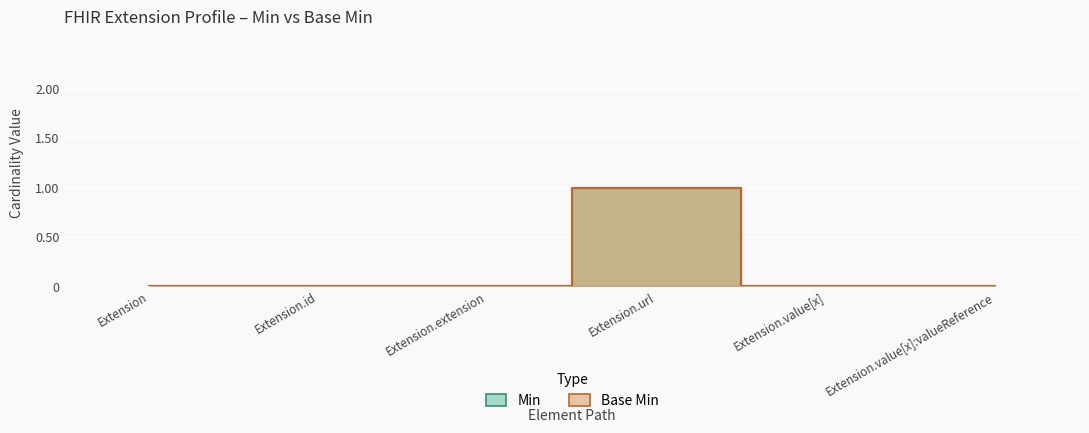

Count the number of categories in the chart.

6